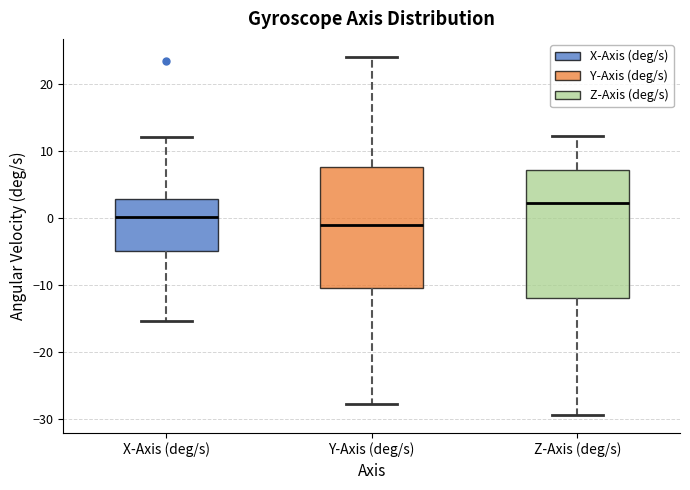

Which box has the lowest median line?

Y-Axis (deg/s)